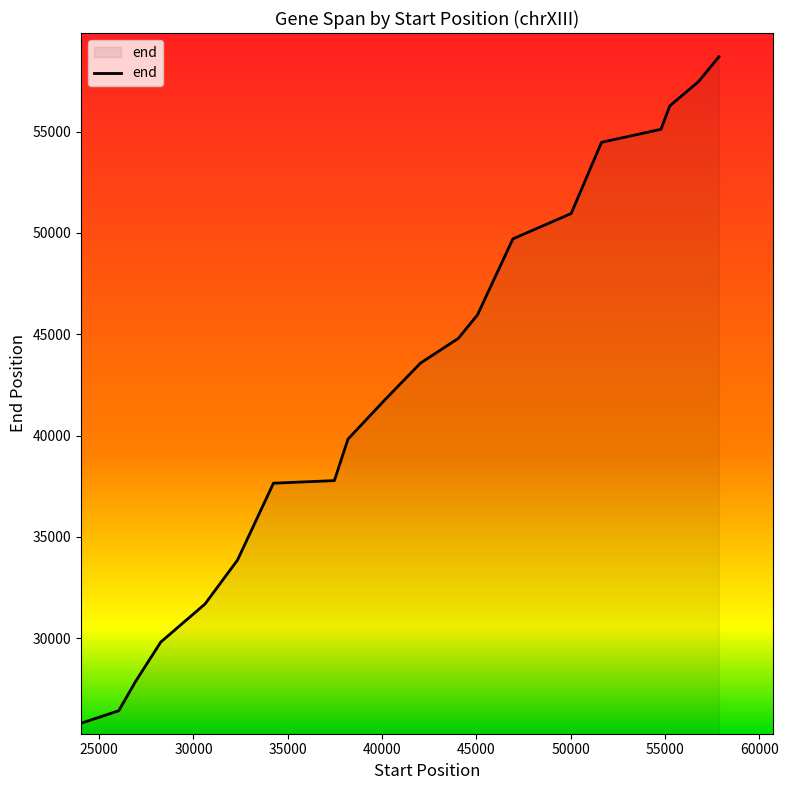

What is the difference between the maximum and minimum values?

32887